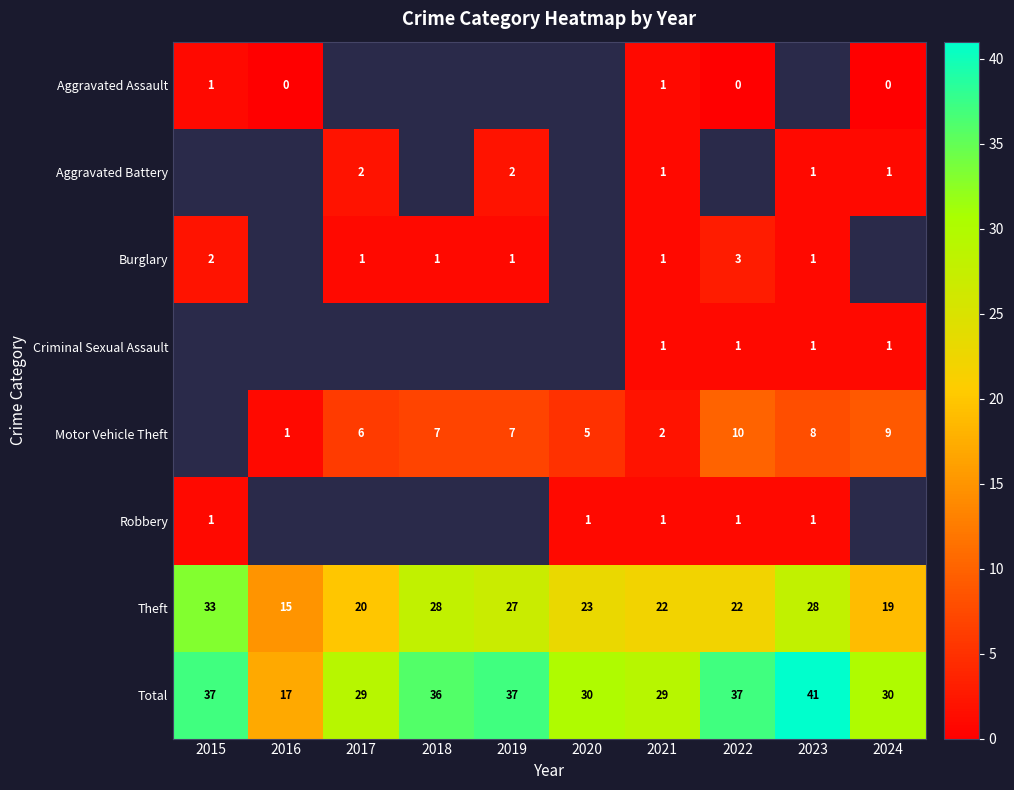

Is the value of Robbery at 2015 greater than the value of Total at 2015?

No